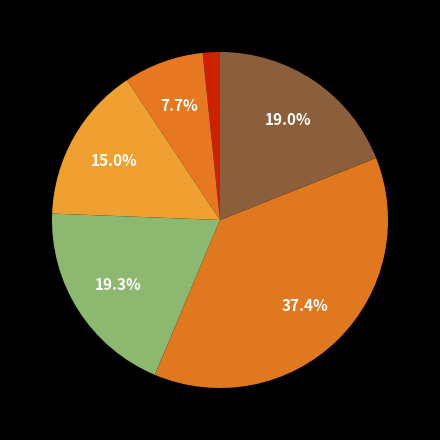

To the nearest percent, what is the difference between the largest and smallest slice percentages?

36%